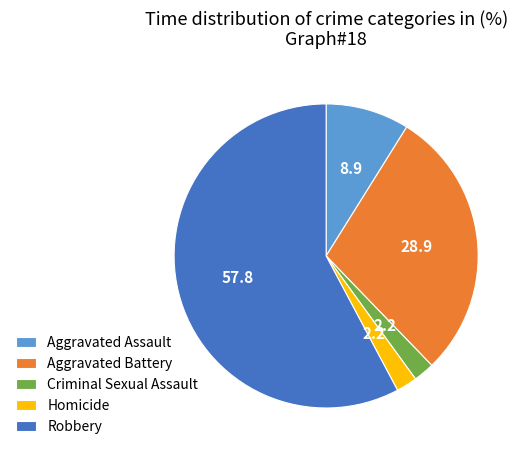

Count the number of slices in the pie.

5